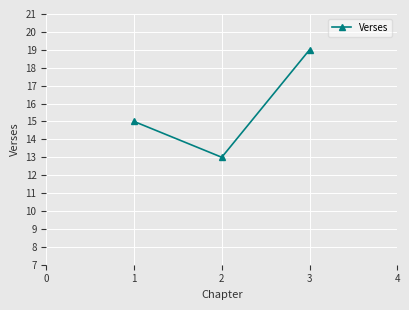

Rank the categories by value from lowest to highest.

2, 1, 3